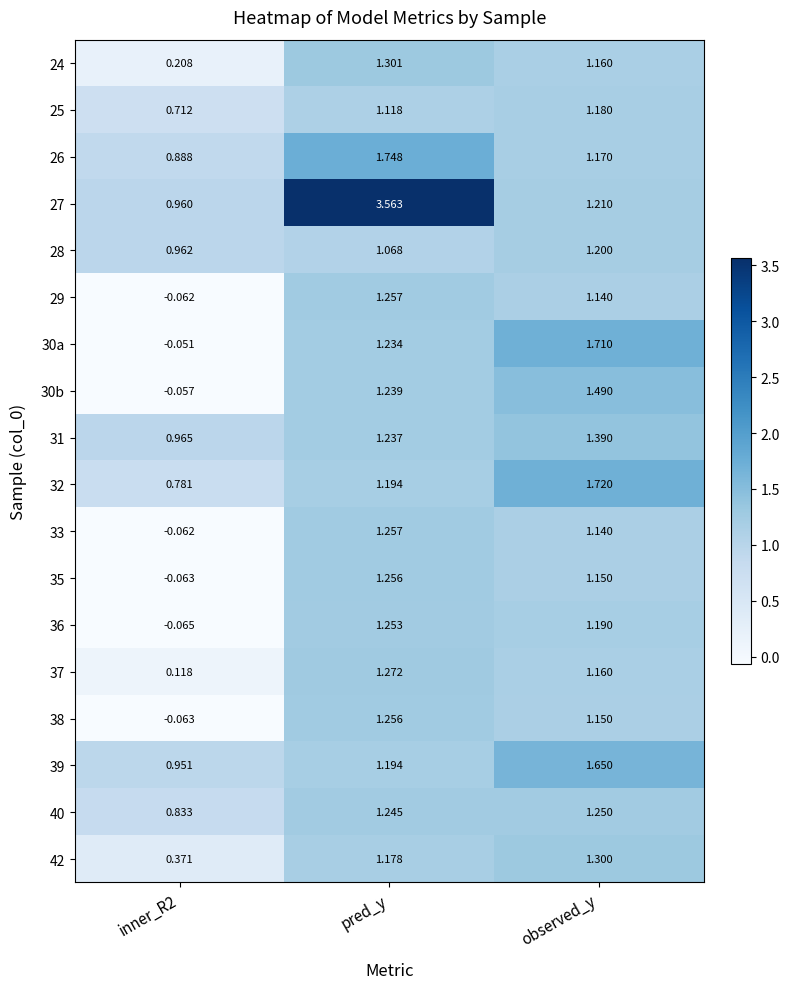

Which category has the highest value in the 31 series?

observed_y